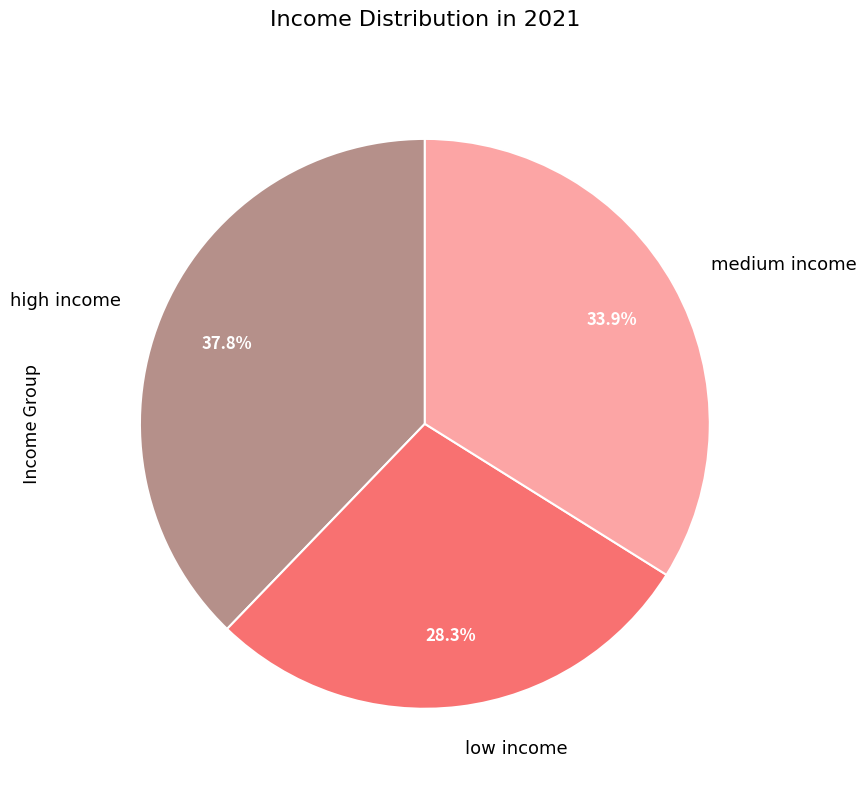

To the nearest percent, what percentage of the pie is high income?

38%